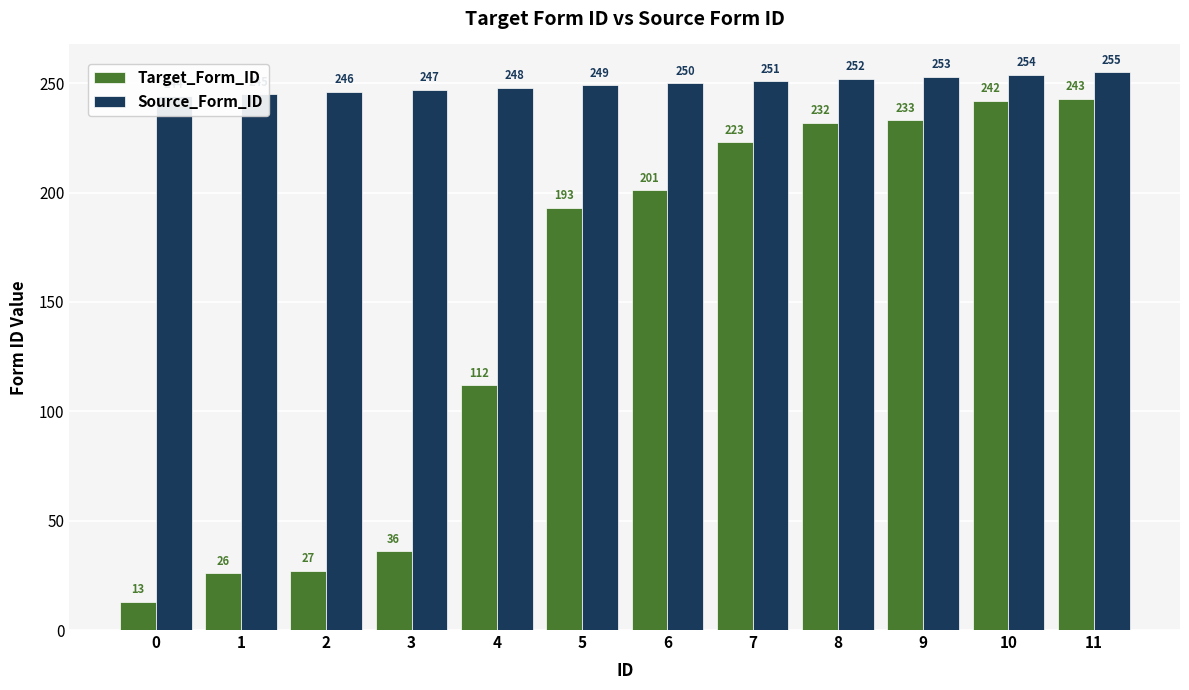

What is the difference between the maximum and minimum values in the Source_Form_ID series?

11